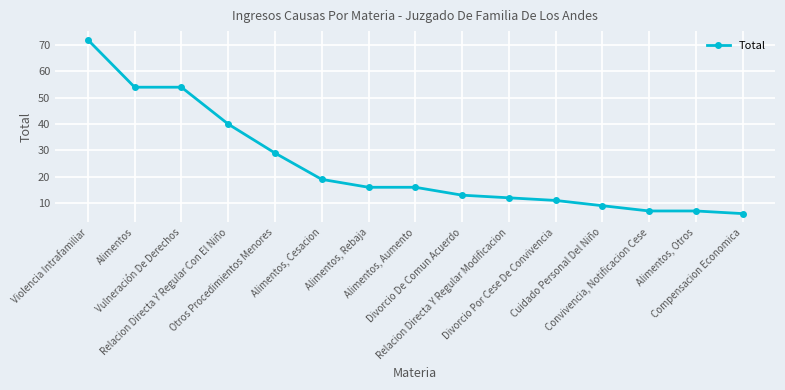

What is the value of the 9th point from the left?

13